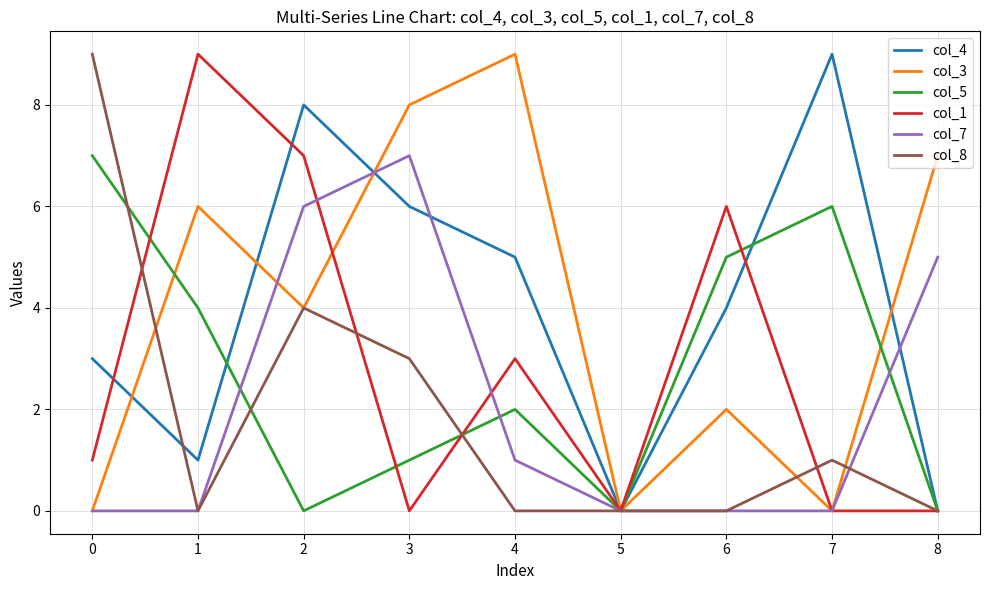

Which series changed the most between 3 and 4?

col_7